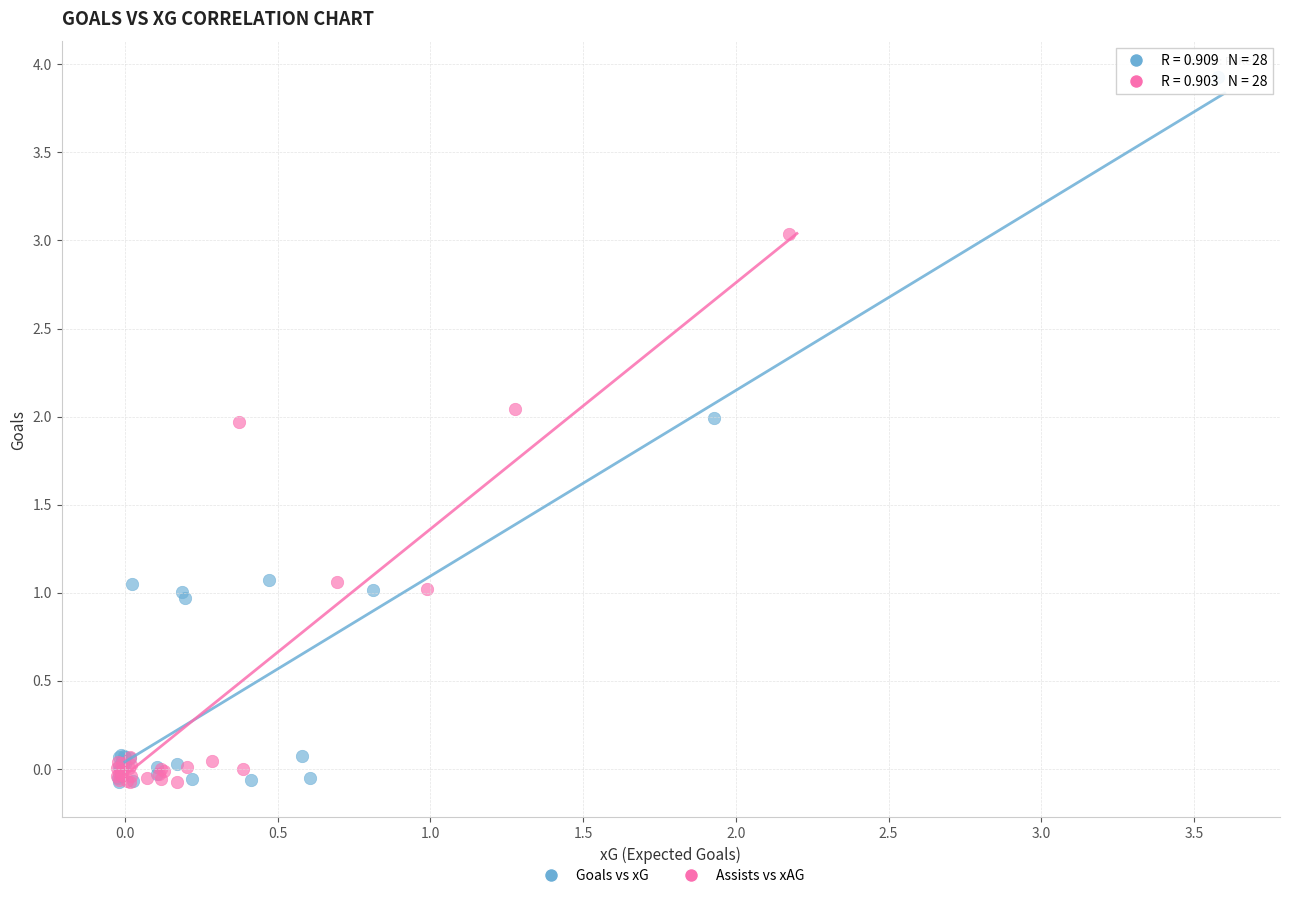

Which series has the widest spread of Y values?

Goals vs xG